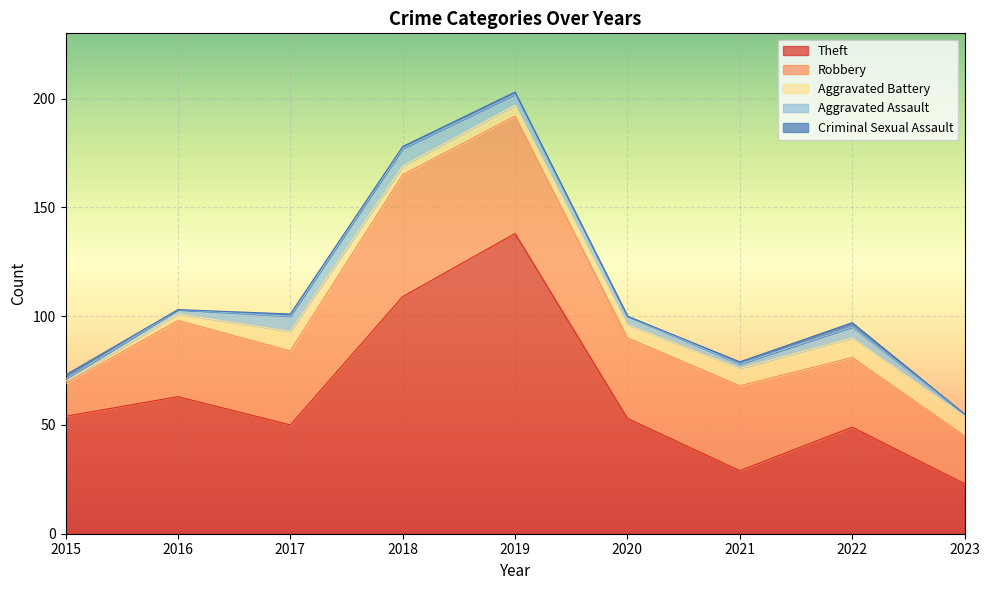

What is the spread (max minus min) of values at 2023?

23